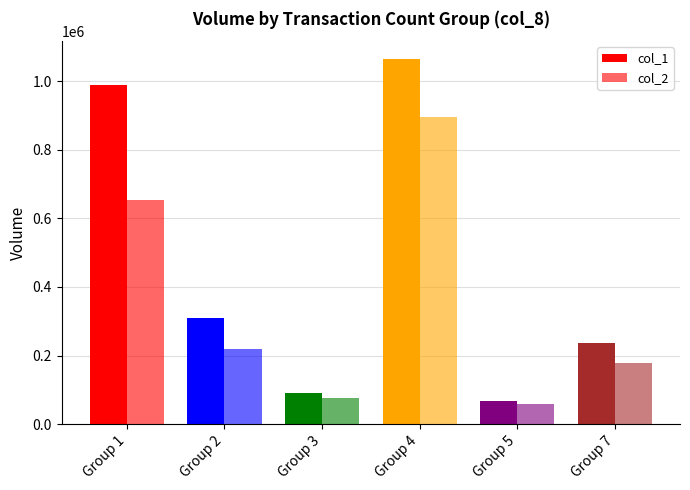

Reading left to right, extract all data points from this chart.

col_1: Group 1=989000	Group 2=308000	Group 3=91000	Group 4=1063000	Group 5=67000	Group 7=236000
col_2: Group 1=653120	Group 2=217650	Group 3=76840	Group 4=894980	Group 5=58960	Group 7=179360